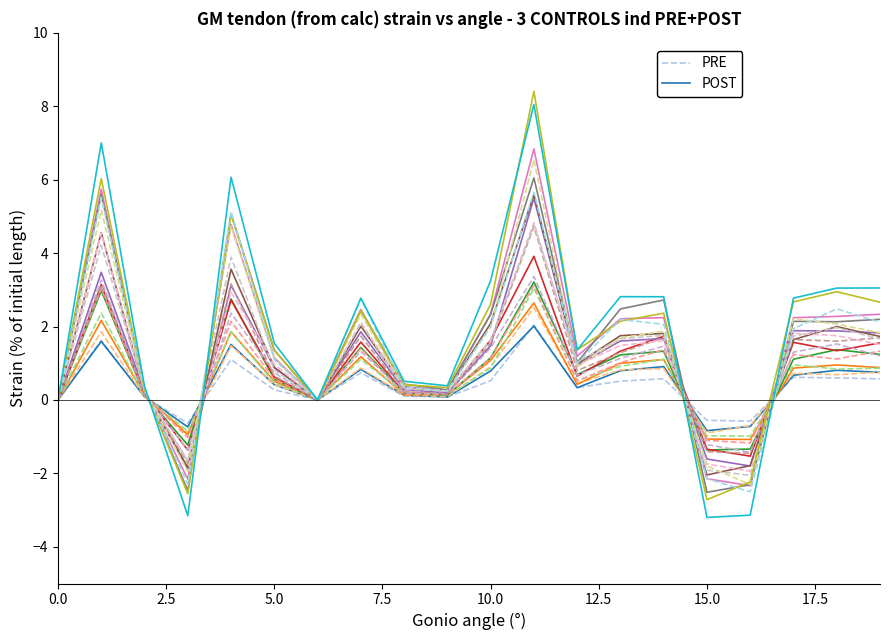

True or false: POST has a value of -0.8 at 15.0.

True